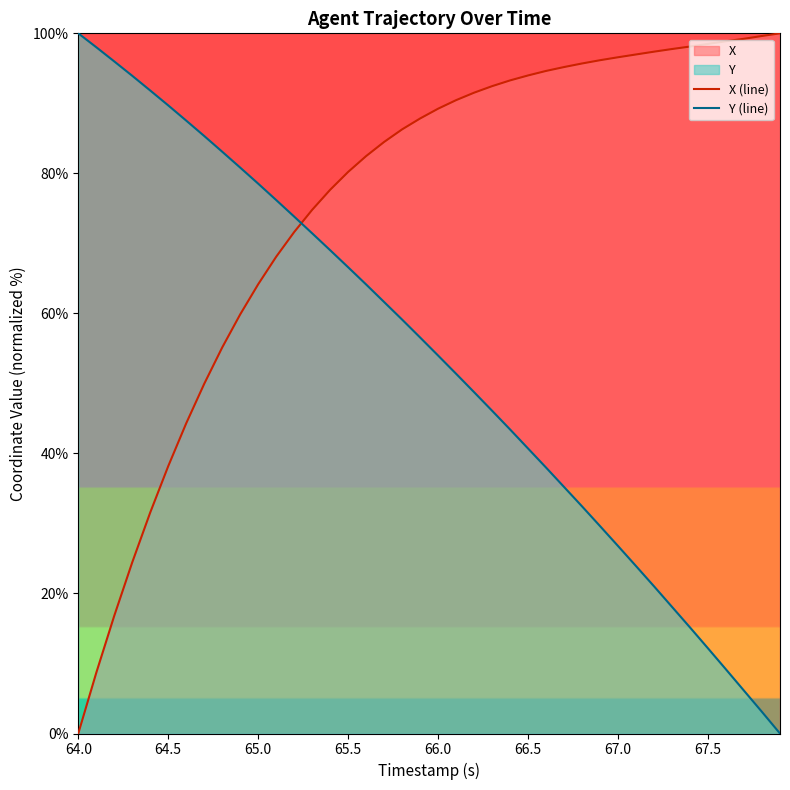

At how many categories does at least one series exceed 58?

40